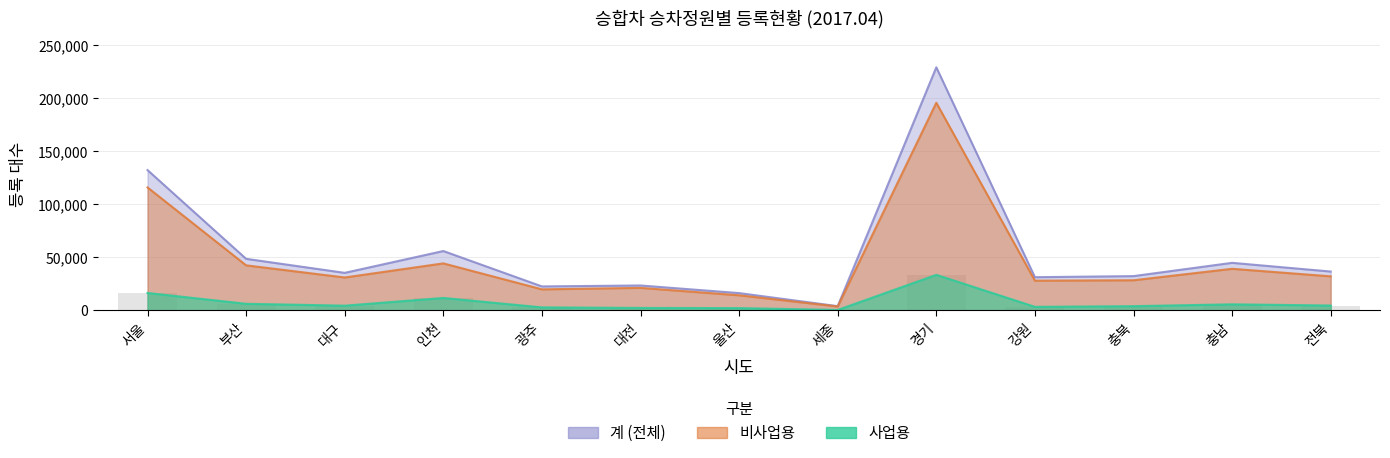

What is the difference between the maximum and second lowest values in the 계 series?

212700